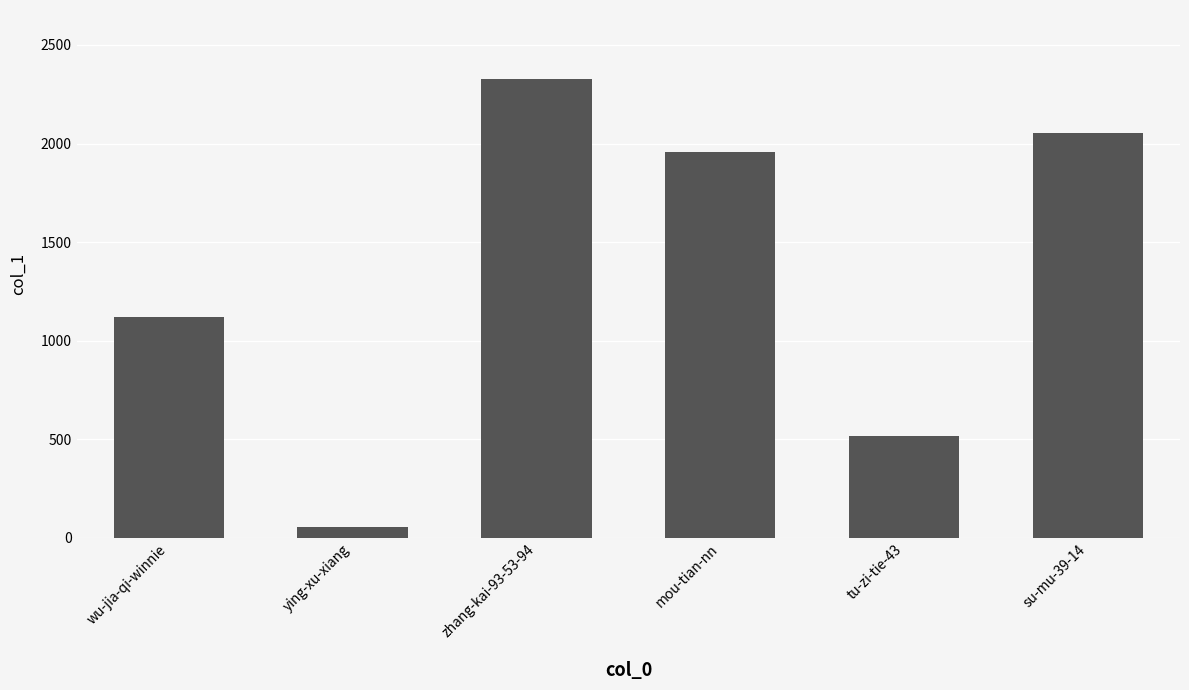

At which label does the data first exceed 1958?

zhang-kai-93-53-94